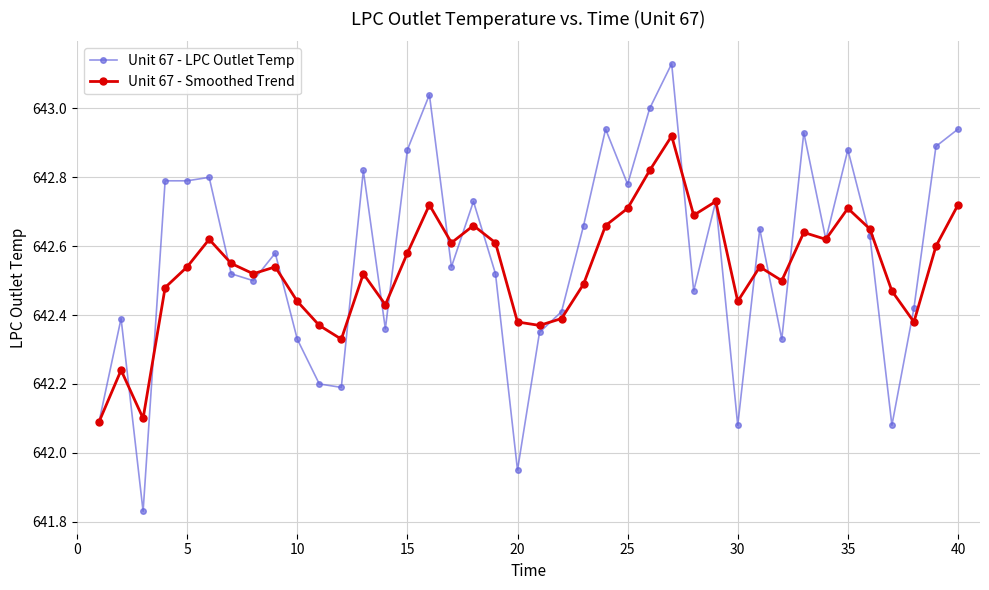

How many lines are shown in the chart?

2